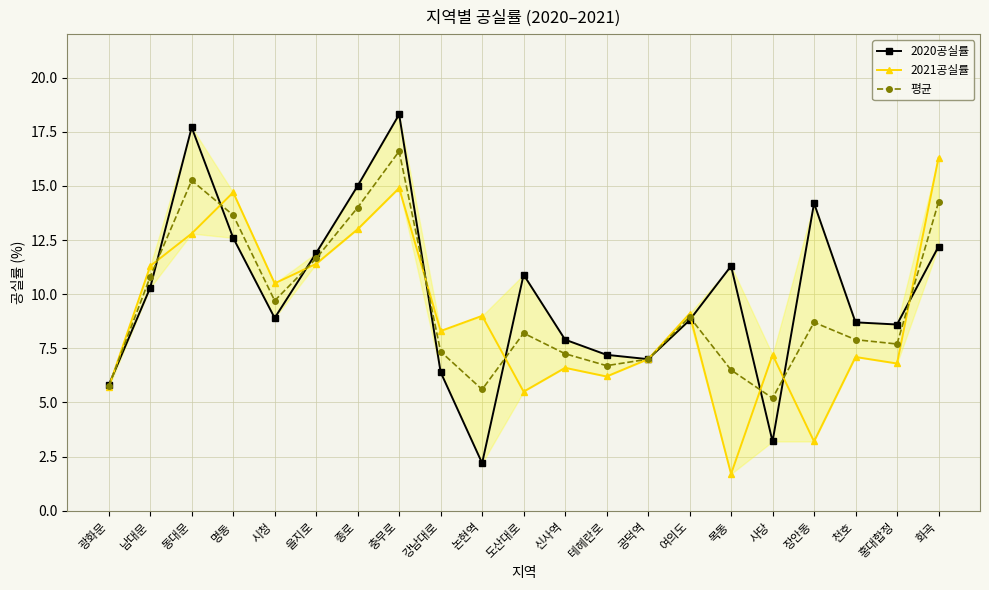

What is the average value of the 2021공실률 series?

9.0